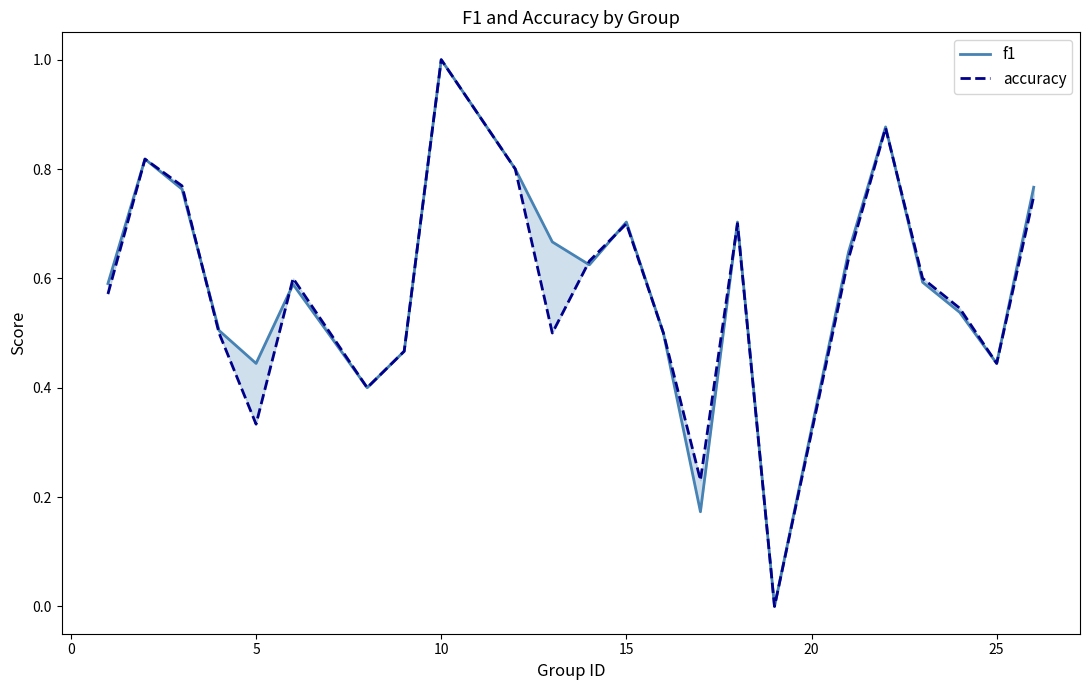

True or false: accuracy and f1 cross at least once.

True